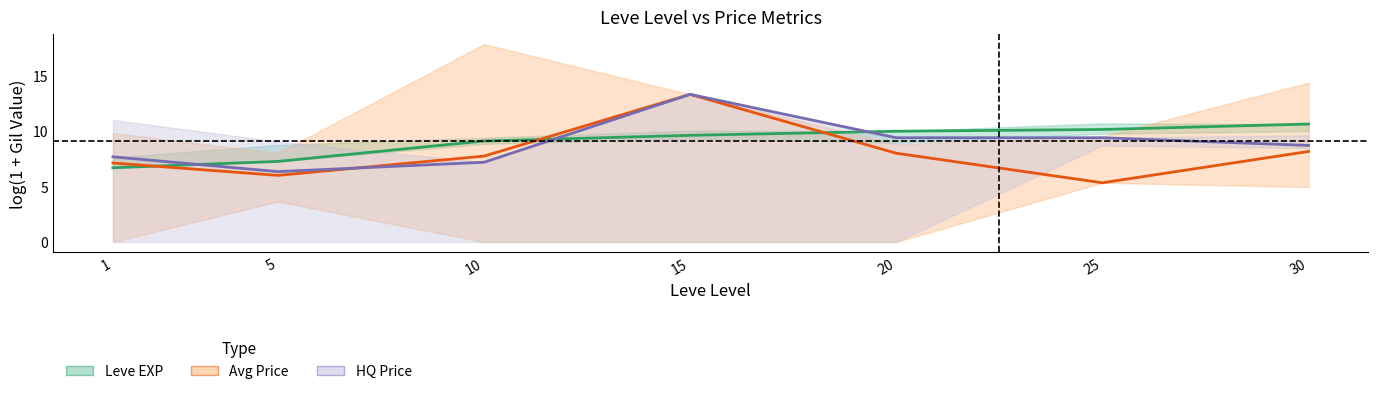

List the series in order of their peak value, highest first.

Avg Price (center), HQ Price (center), Leve EXP (center)